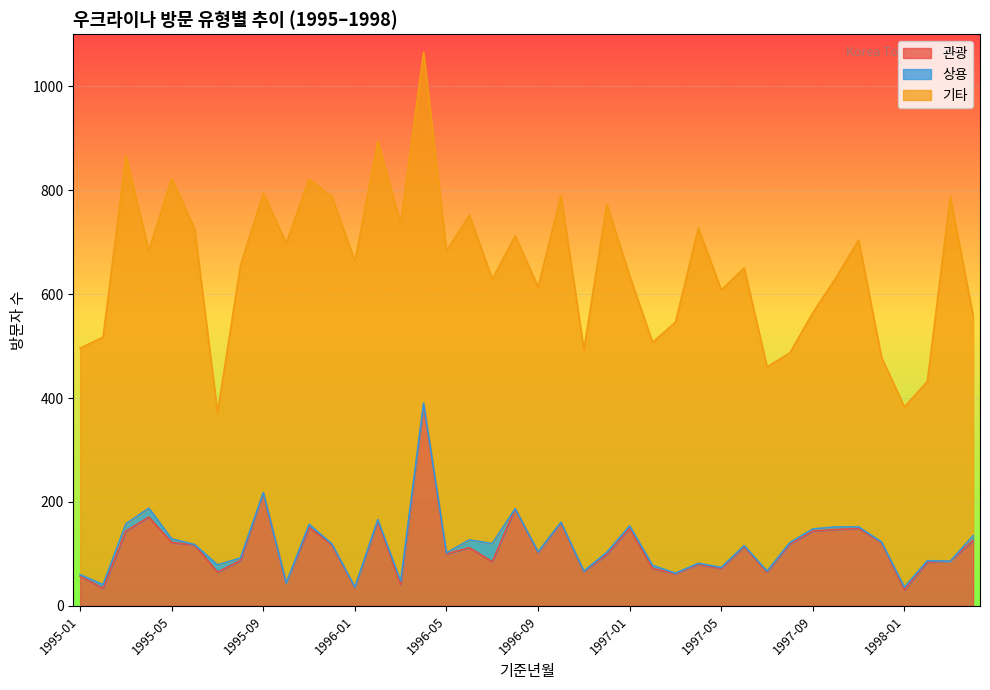

The value of 기타 at 1997-11 is 552. True or false?

True